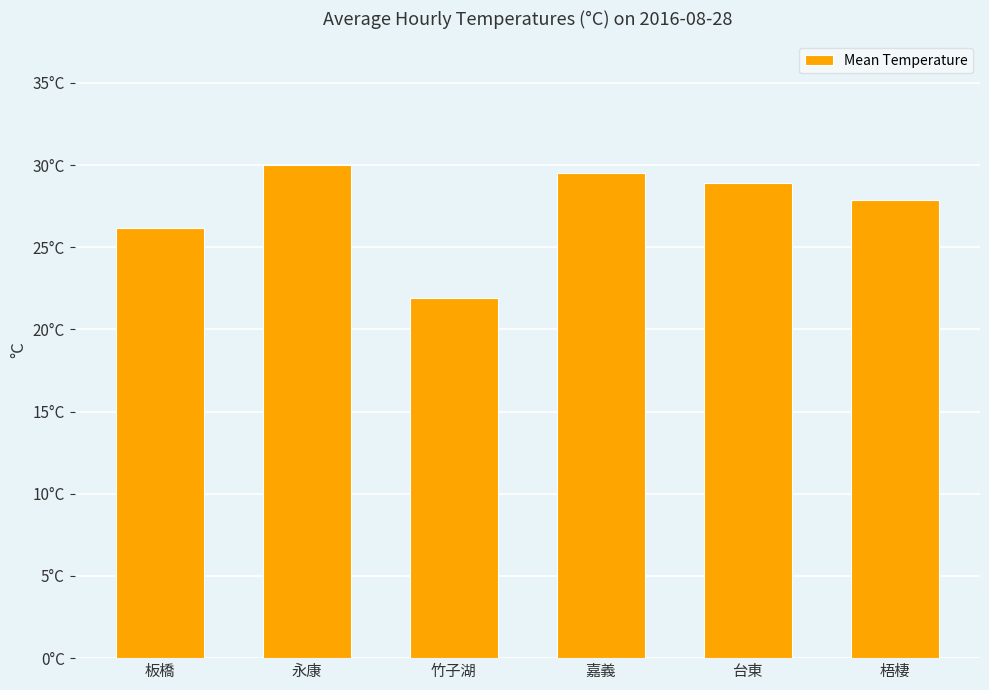

Are the bars grouped side by side (vs. stacked)?

No